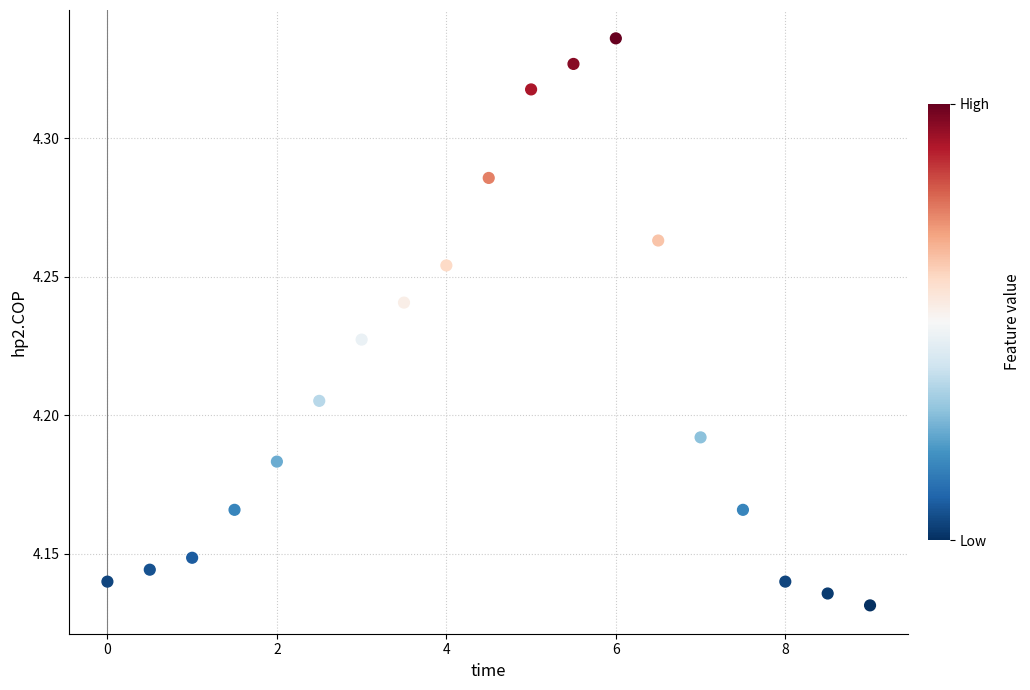

What is the range of X values (max minus min)?

9.0